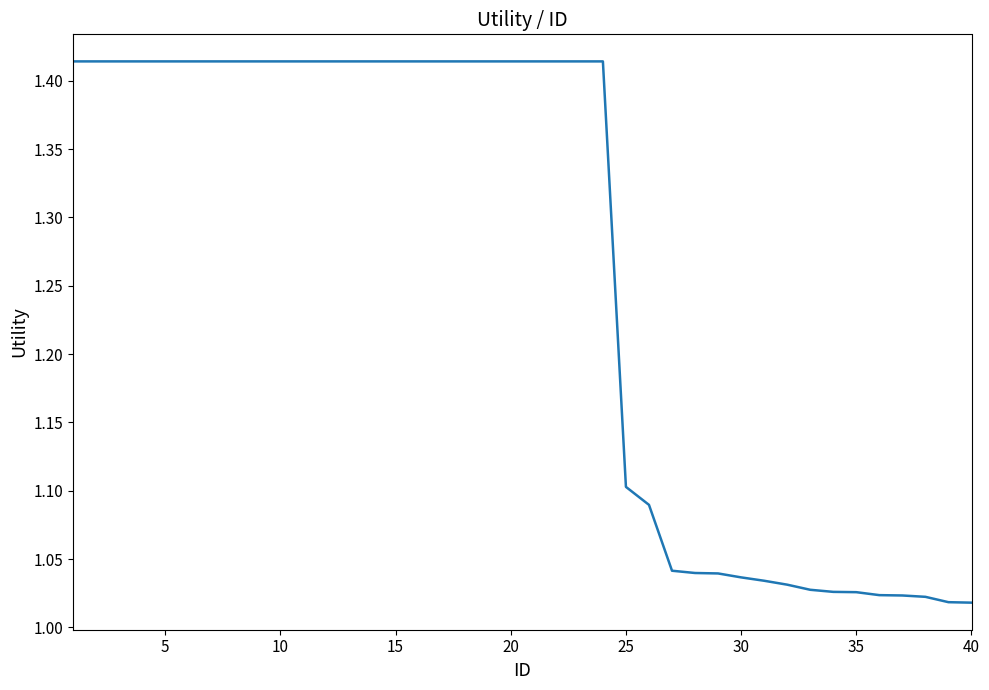

Does the chart have visible grid lines?

No